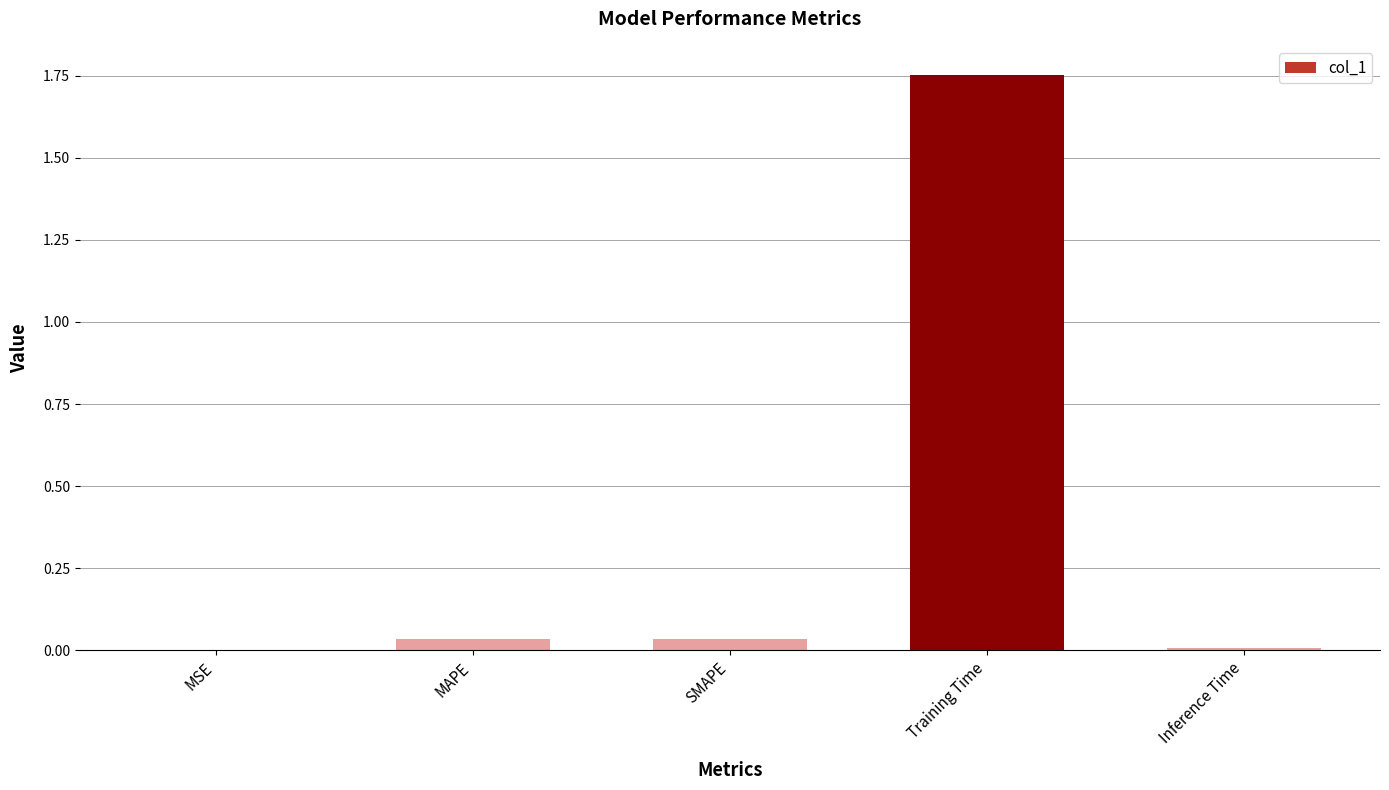

Which has a higher value, SMAPE or Training Time?

Training Time